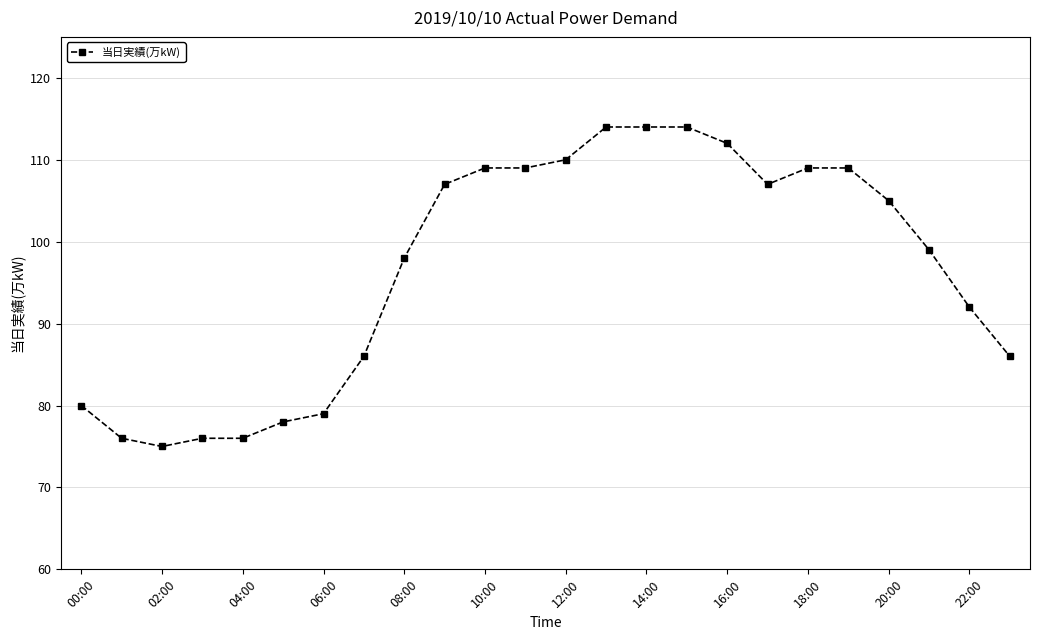

Reading right to left, transcribe all the data shown in this chart.

86	92	99	105	109	109	107	112	114	114	114	110	109	109	107	98	86	79	78	76	76	75	76	80